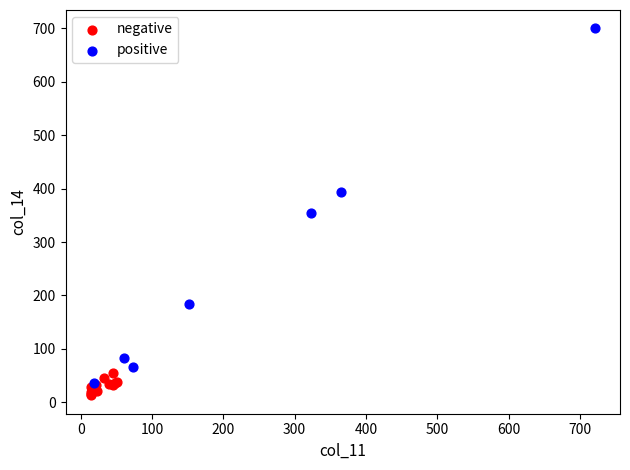

Which series contains the highest Y value?

positive